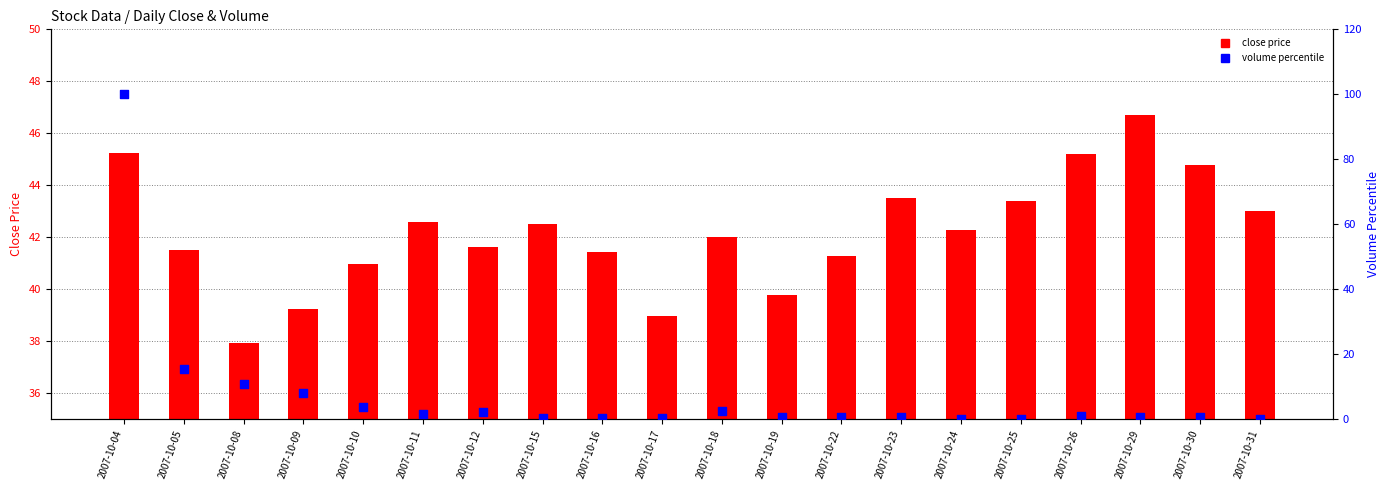

Which series has the largest total across all categories?

close price